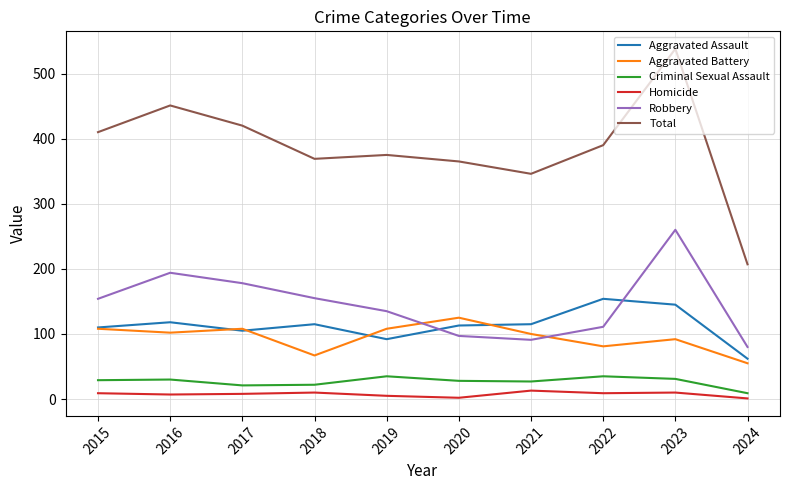

At which category is the sum across all series the highest?

2023